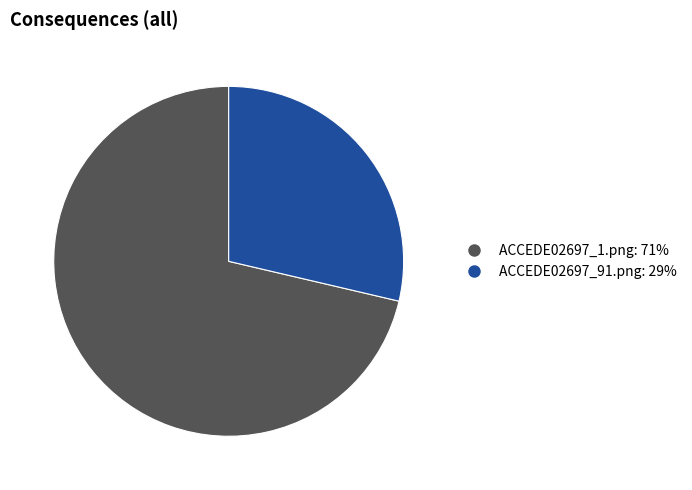

Do ACCEDE02697_1.png and ACCEDE02697_91.png together represent more than half of the pie?

Yes